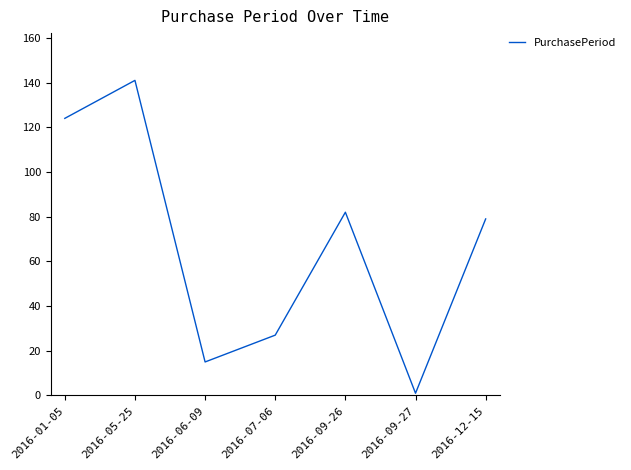

True or false: there are more than 1 points higher than both neighbors.

True